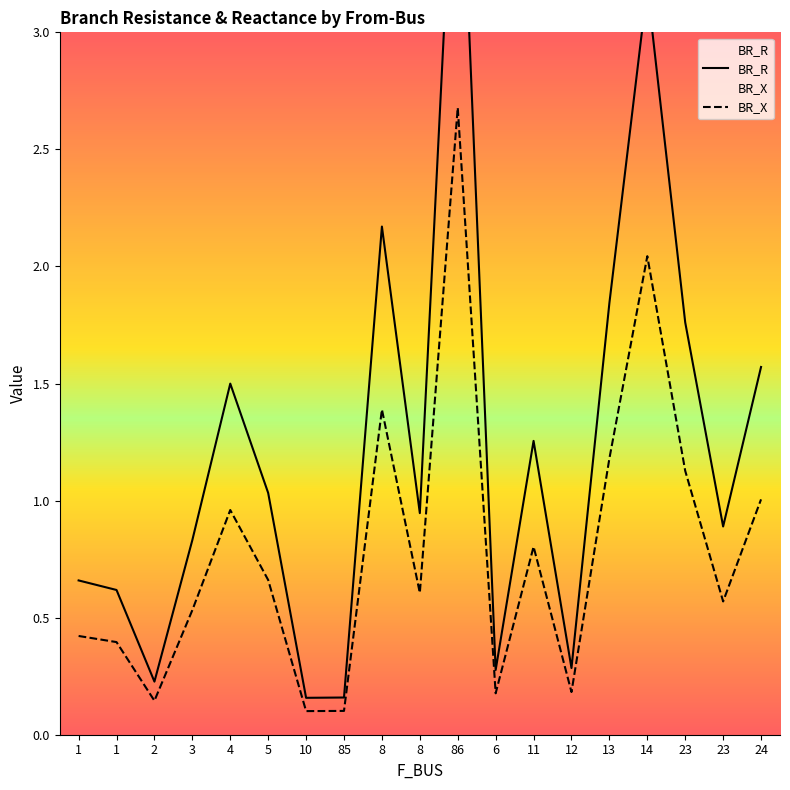

Reading left to right, list all the values displayed in this chart.

BR_R: 1=0.7	1=0.6	2=0.2	3=0.8	4=1.5	5=1.0	10=0.2	85=0.2	8=2.2	8=0.9	86=4.2	6=0.3	11=1.3	12=0.3	13=1.8	14=3.2	23=1.8	23=0.9	24=1.6
BR_X: 1=0.4	1=0.4	2=0.1	3=0.5	4=1.0	5=0.7	10=0.1	85=0.1	8=1.4	8=0.6	86=2.7	6=0.2	11=0.8	12=0.2	13=1.2	14=2.0	23=1.1	23=0.6	24=1.0